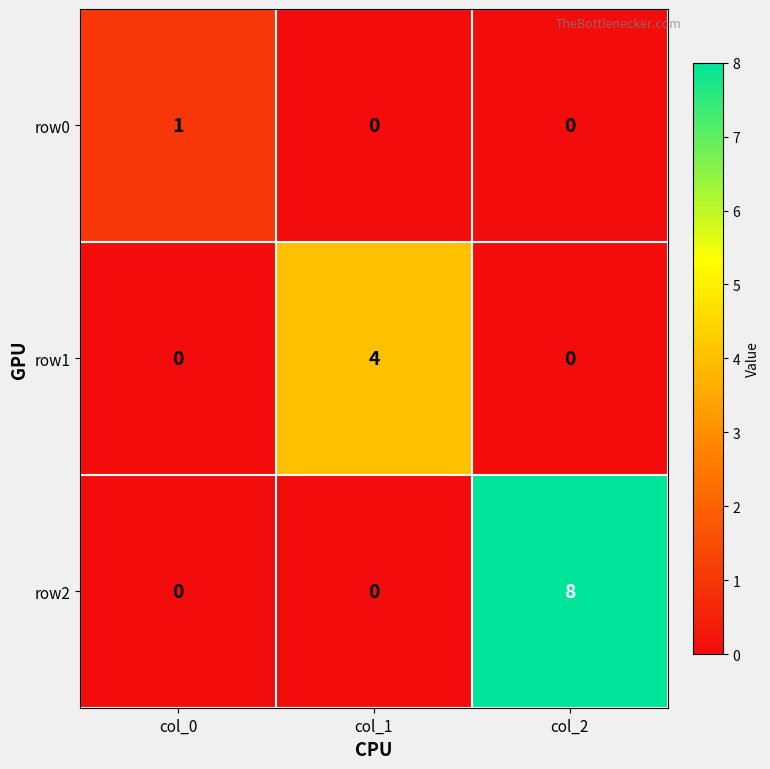

Reading left to right, extract all data points from this chart.

row0: 1	0	0
row1: 0	4	0
row2: 0	0	8